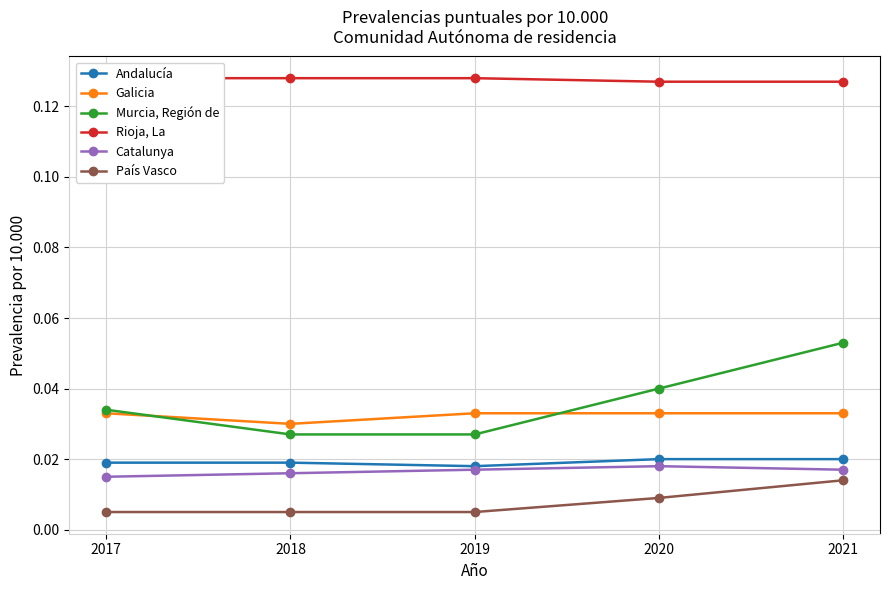

Which has a higher value, 2018 or 2017?

2018